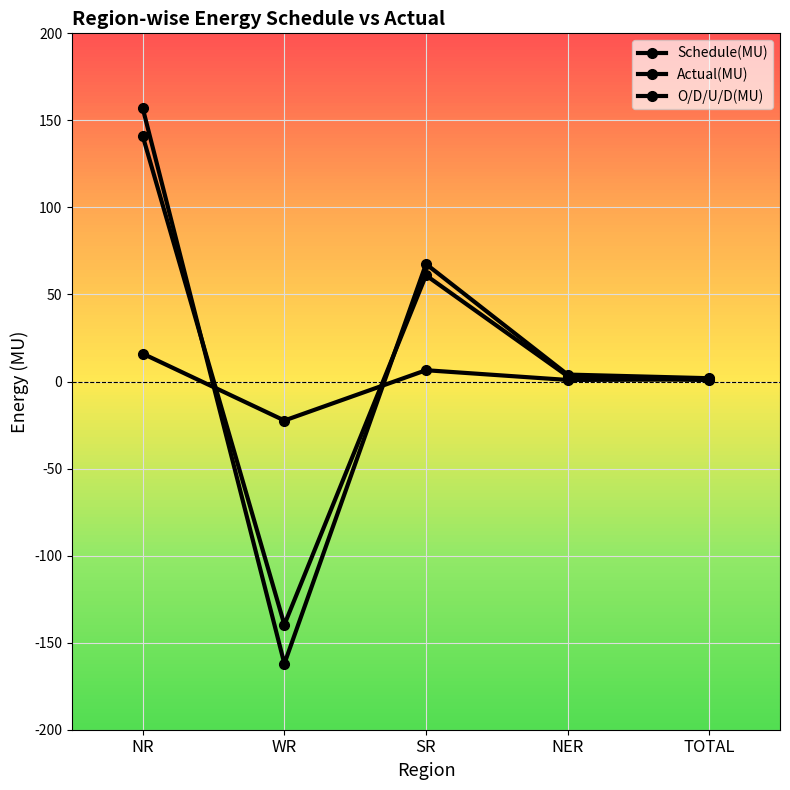

How many lines are shown in the chart?

3